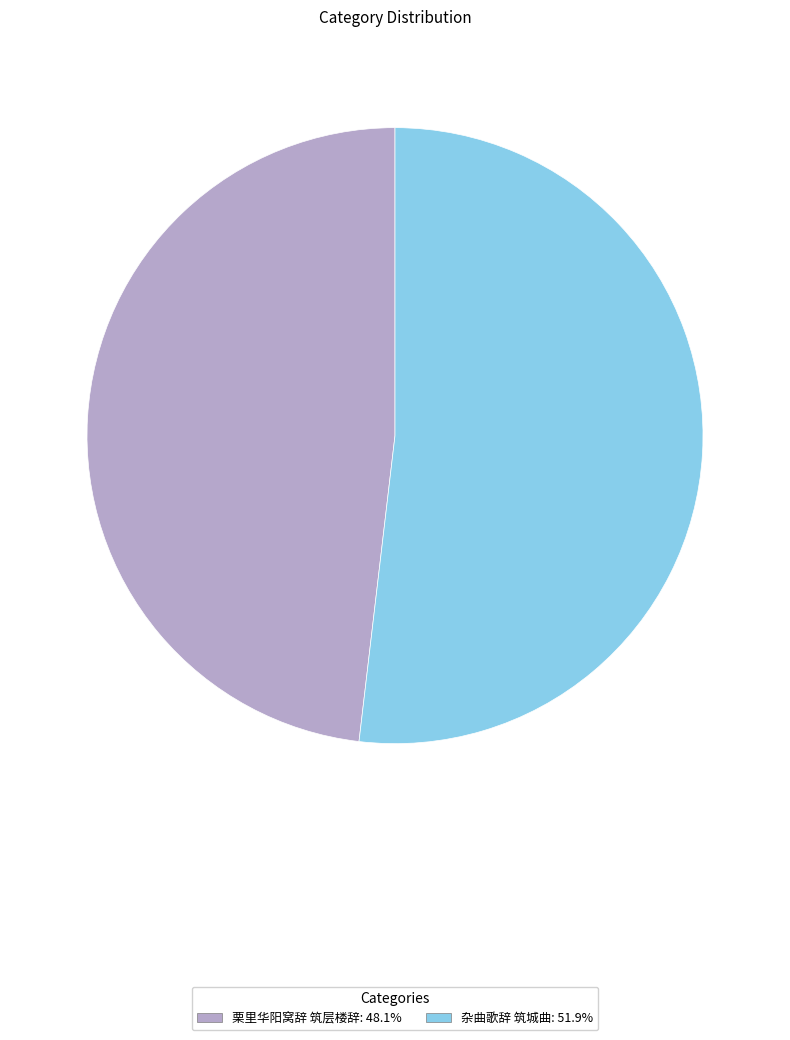

What is the ratio of the value at 栗里华阳窝辞 筑层楼辞 to the value at 杂曲歌辞 筑城曲?

0.9